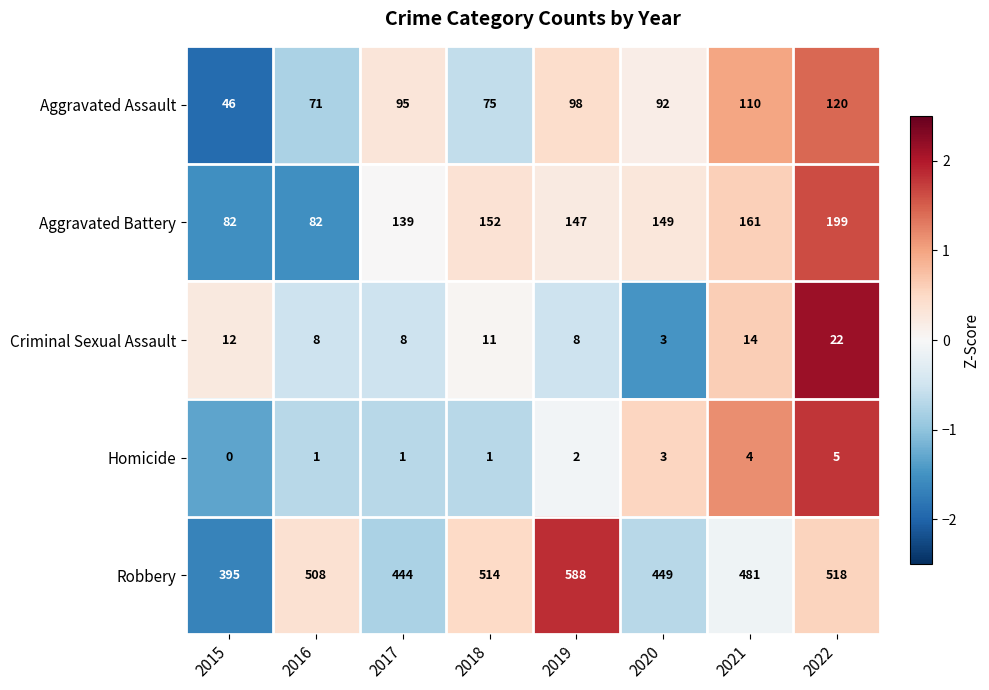

What is the maximum value shown in the chart?

588